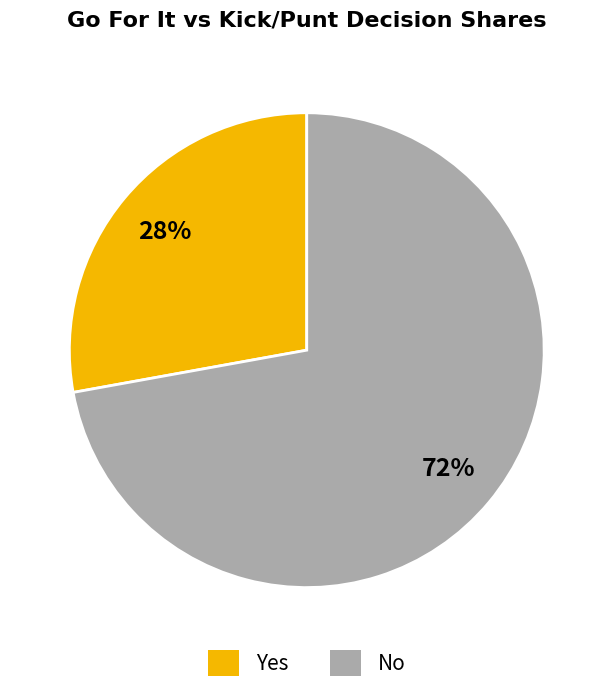

How many segments does this pie chart have?

2